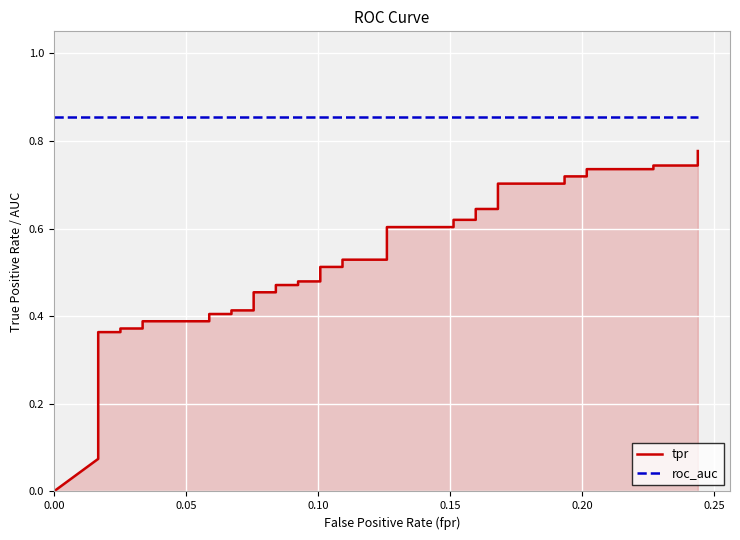

What are all the series names shown in the legend?

tpr, roc_auc